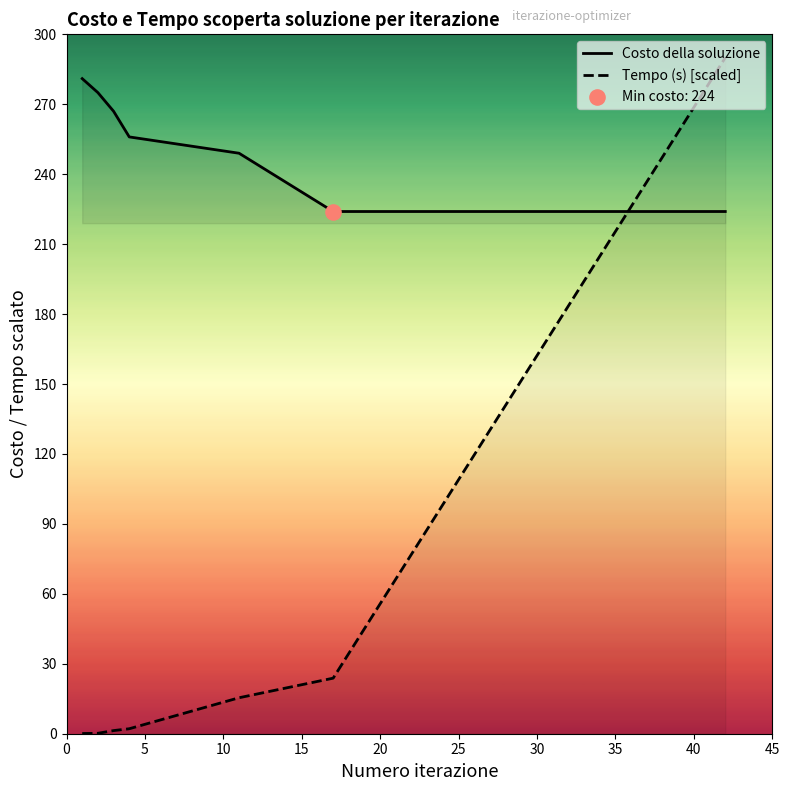

Which series contains the lowest Y value?

Tempo (s) [scaled]